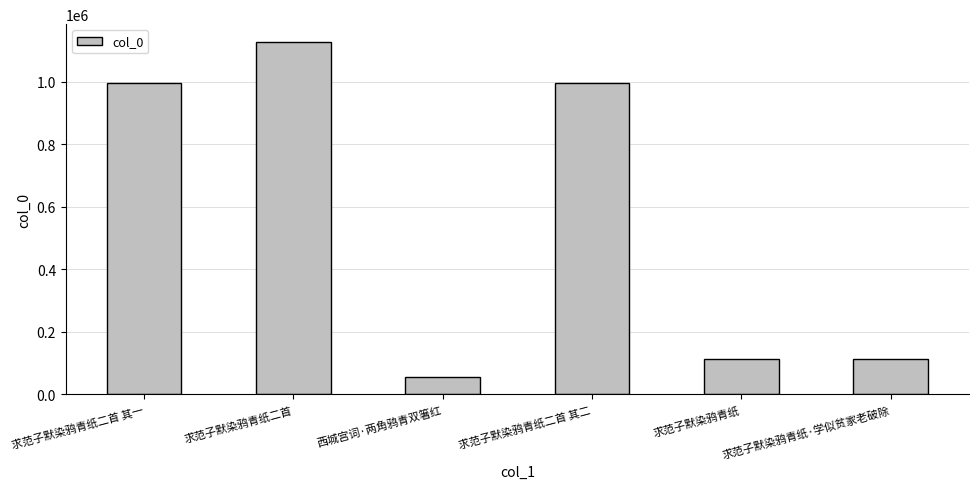

The chart shows a value of 114642 at 求范子默染鸦青纸·学似贫家老破除. True or false?

True